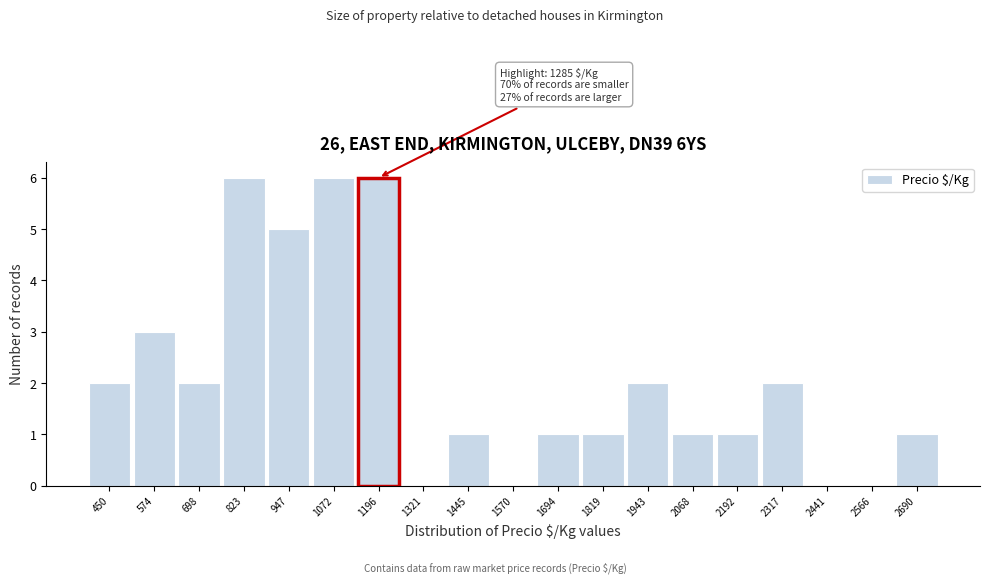

Reading left to right, list all the values displayed in this chart.

450=2	574=3	698=2	823=6	947=5	1072=6	1196=6	1321=0	1445=1	1570=0	1694=1	1819=1	1943=2	2068=1	2192=1	2317=2	2441=0	2566=0	2690=1